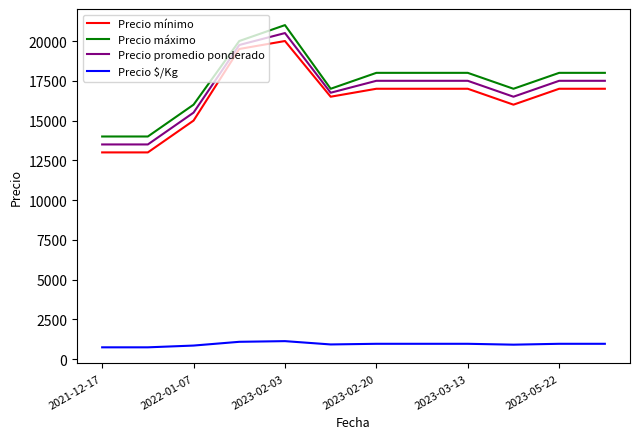

What is the difference between the maximum and minimum values in the Precio promedio ponderado series?

7000